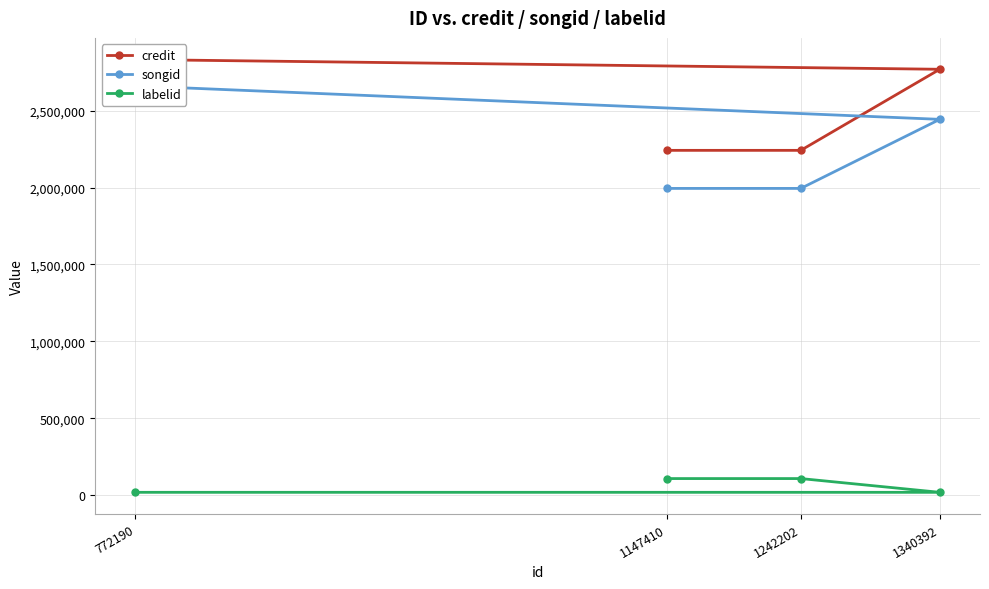

The value of songid at 1242202 is 1994862. True or false?

True